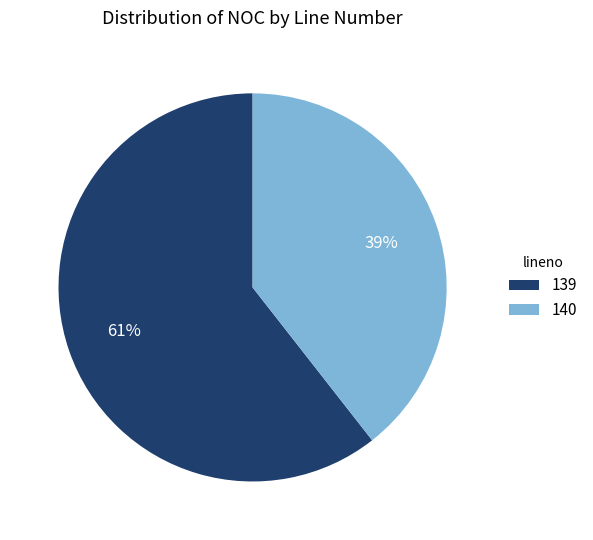

Does 139 represent more than half of the total?

Yes